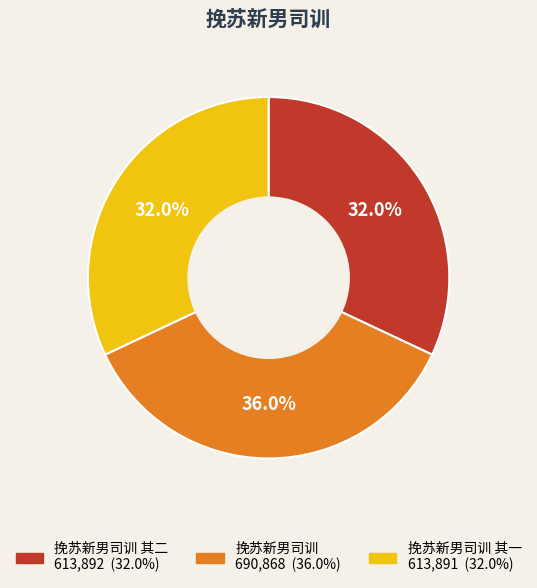

Is there any slice that represents more than half of the pie?

No